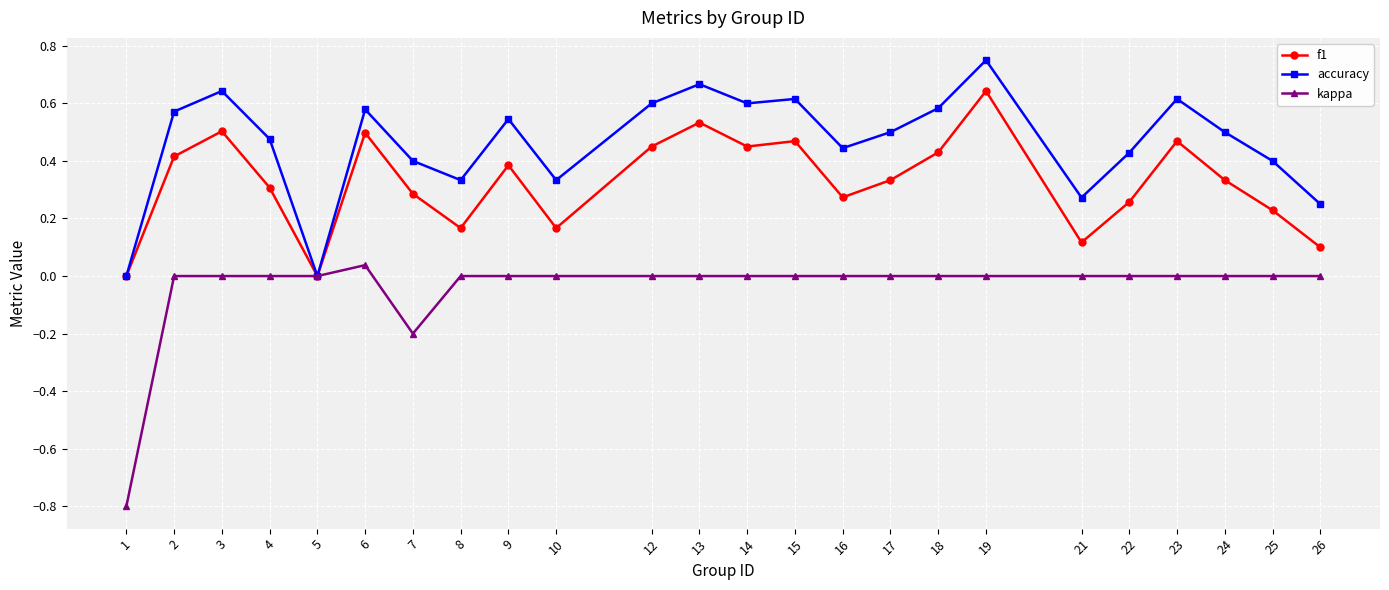

At which label does kappa reach its peak?

6